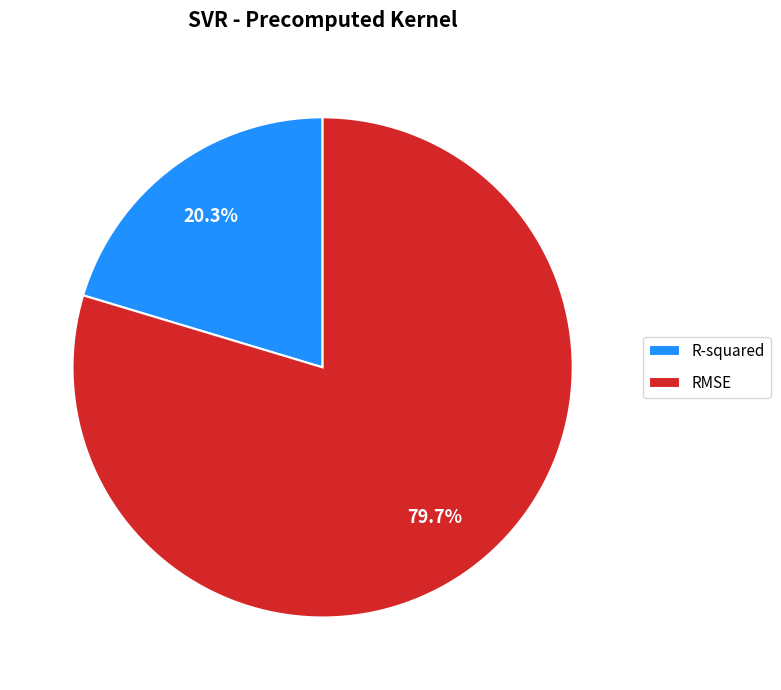

What percentage is NOT represented by R-squared?

79.7%